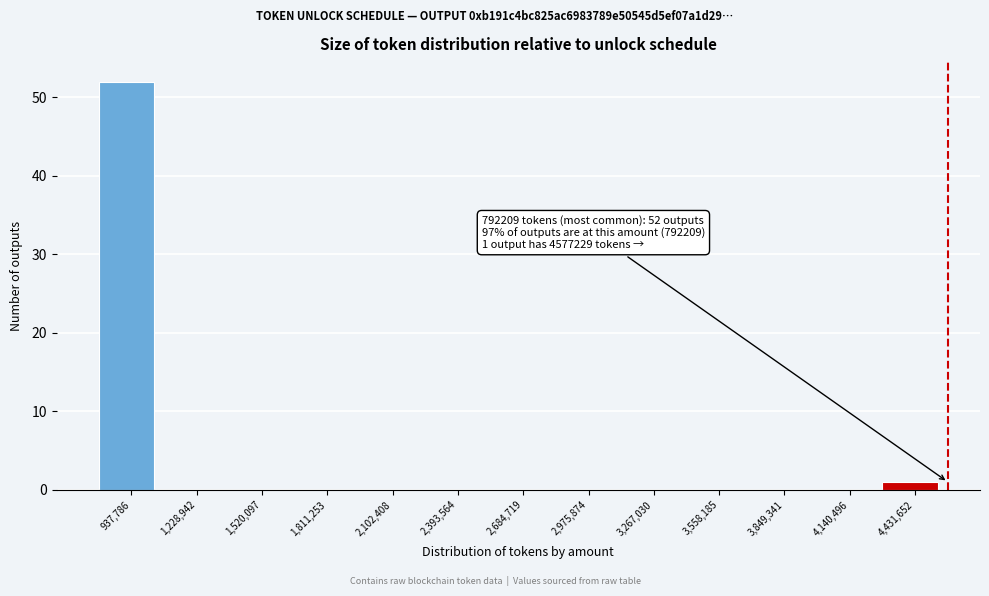

Which range on the x-axis has the tallest bar?

800000 to 1100000